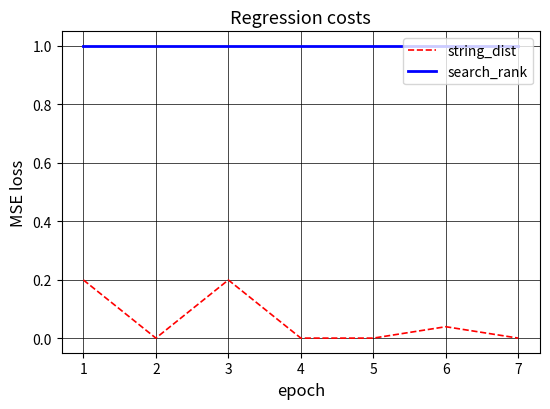

How many interior local peaks does the string_dist series have?

2